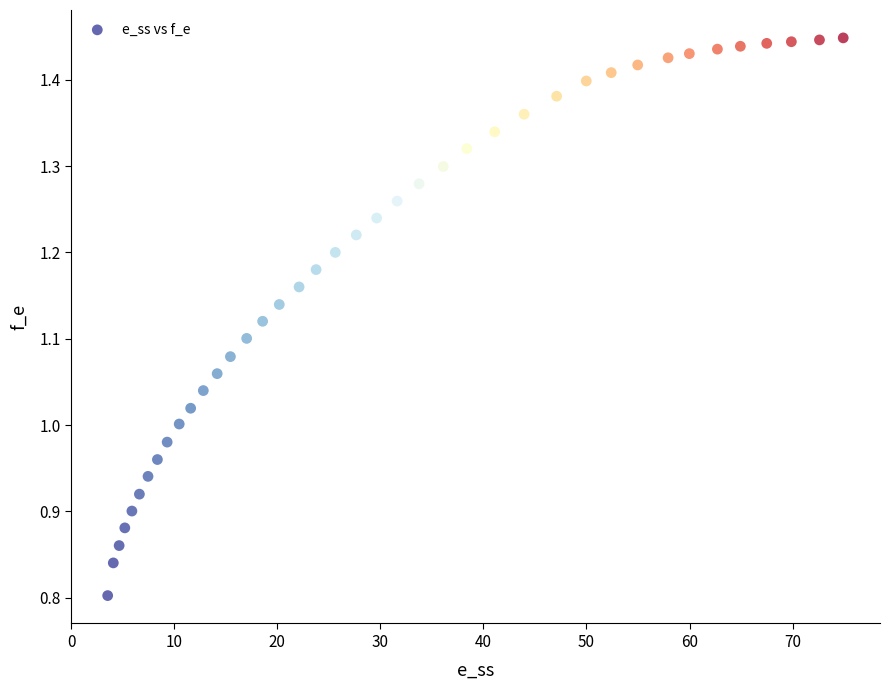

What is the range of Y values (max minus min)?

0.6